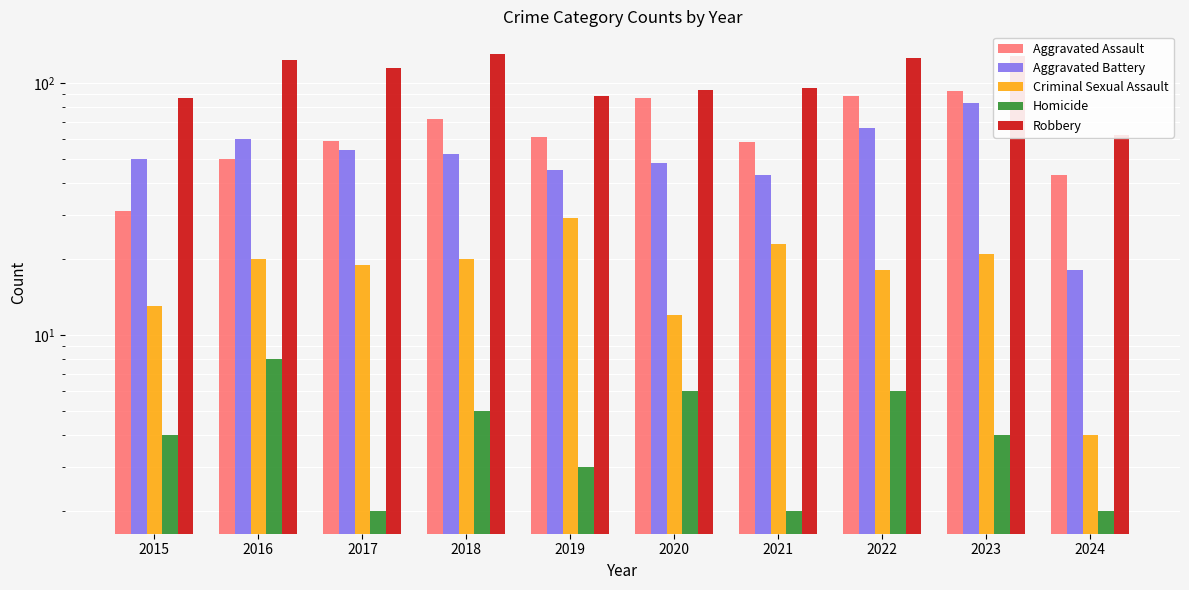

Does the chart contain stacked bars?

No